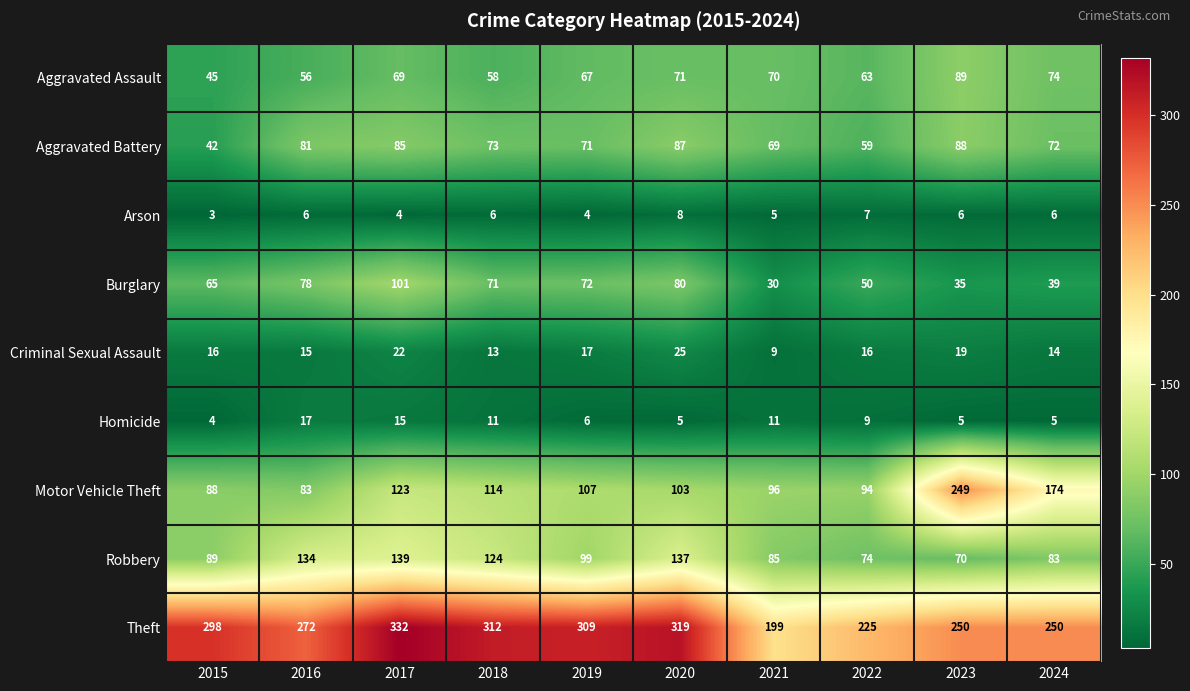

Which series has the largest range (max minus min)?

Motor Vehicle Theft